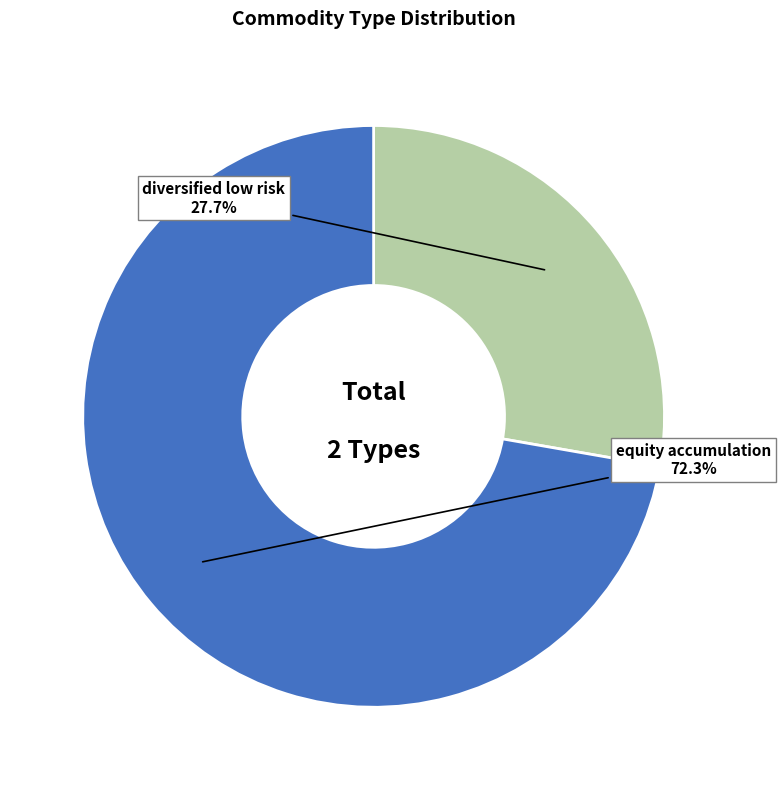

Approximately how many times larger is the value at diversified low risk compared to equity accumulation?

0.4